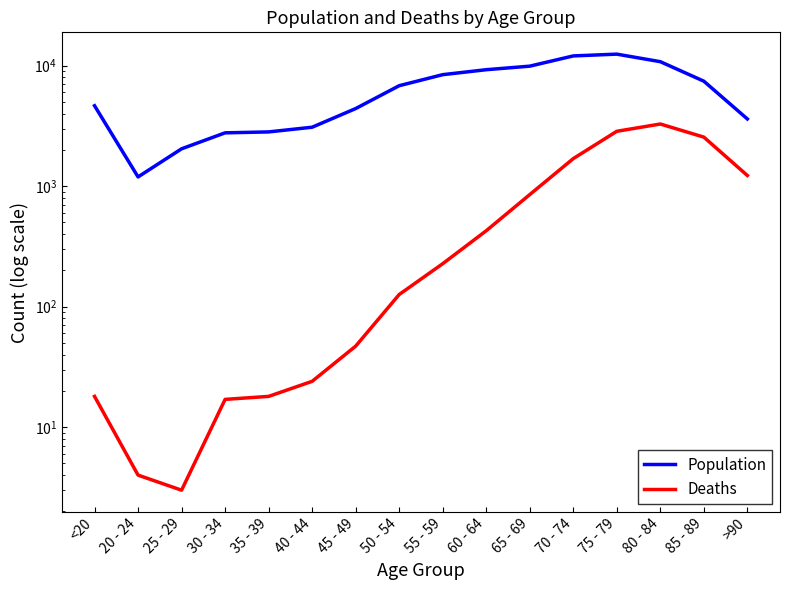

Does the chart display data point markers on the line(s)?

No